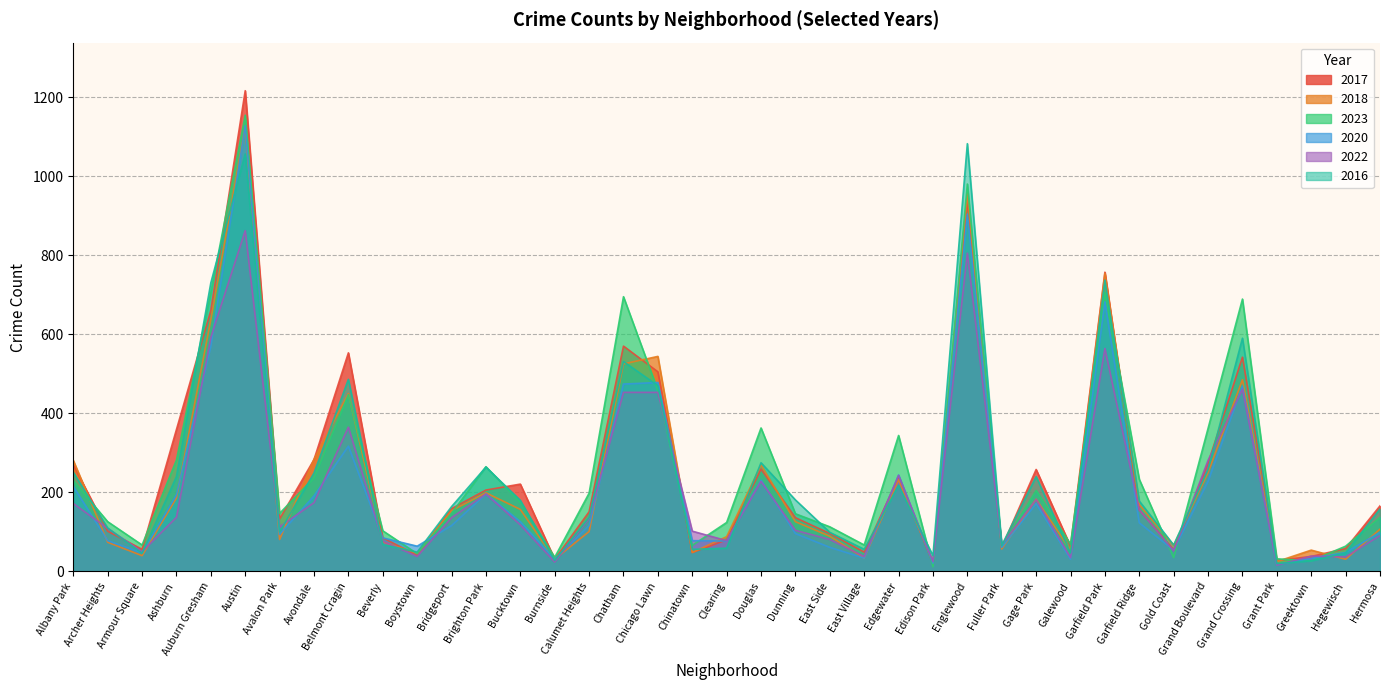

What is the total value across all series at Burnside?

181